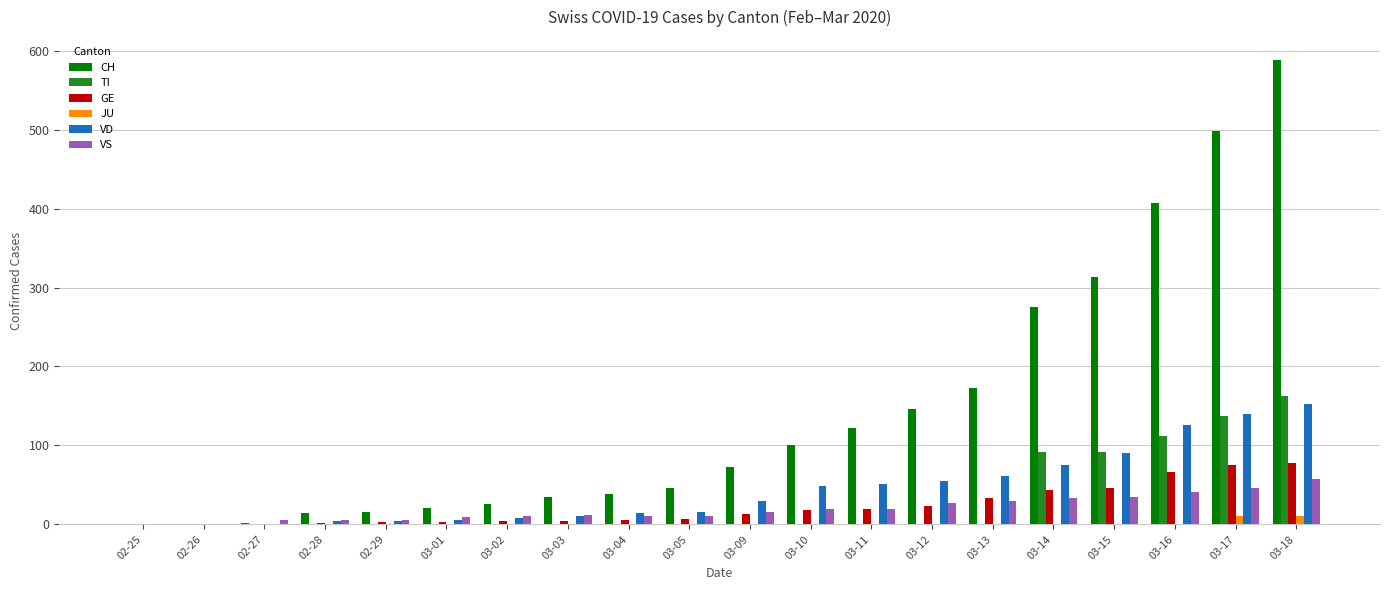

What is the total value across all series at 03-16?

752